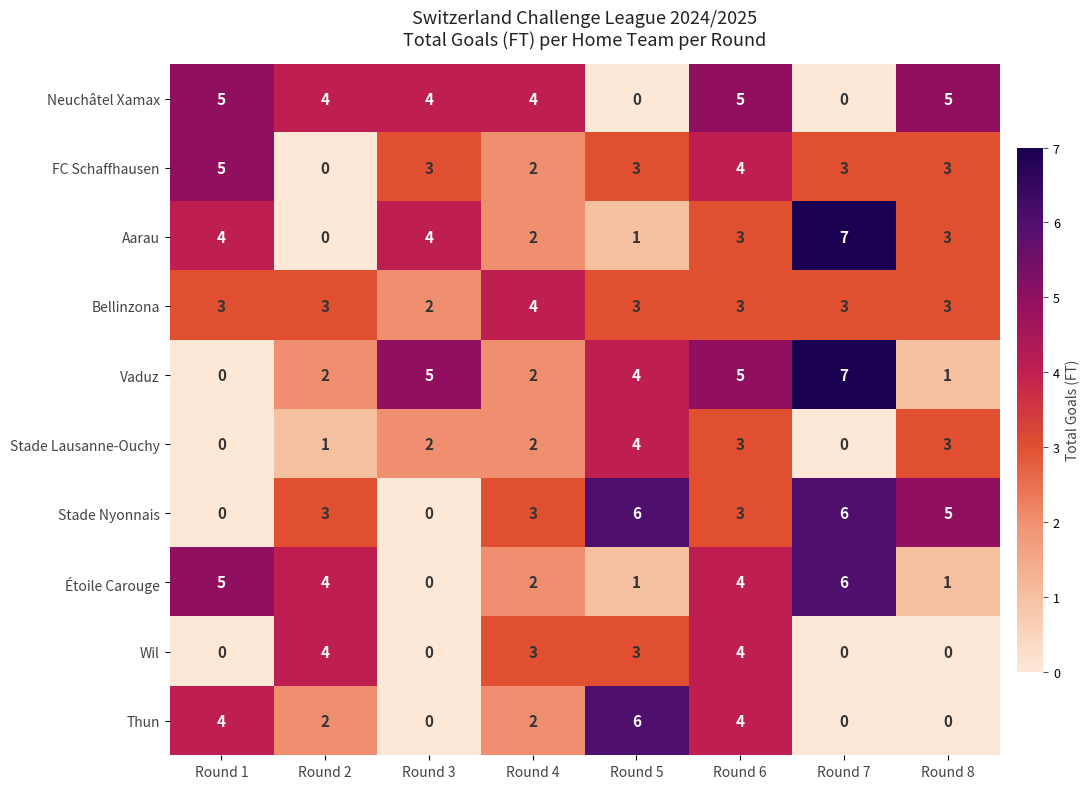

Is it true that Vaduz equals 3 at Round 4?

False